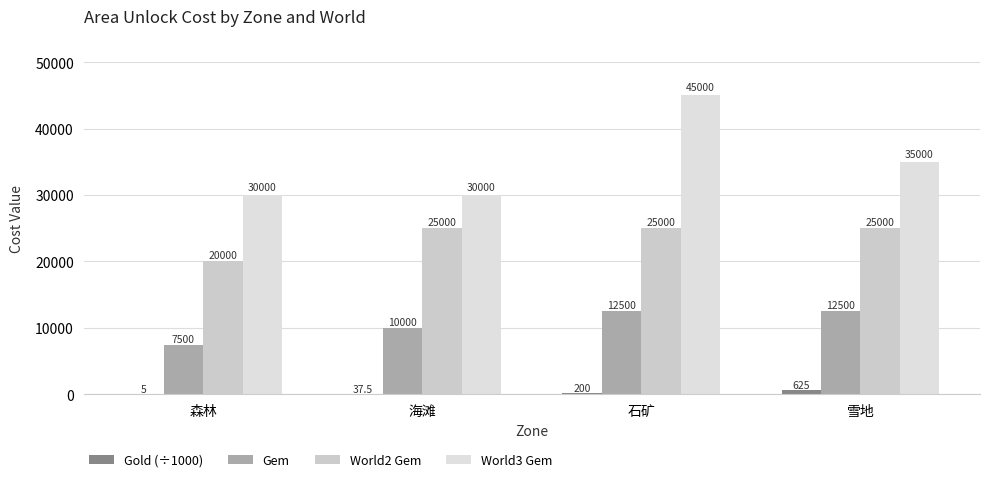

How many categories are shown in the chart?

4